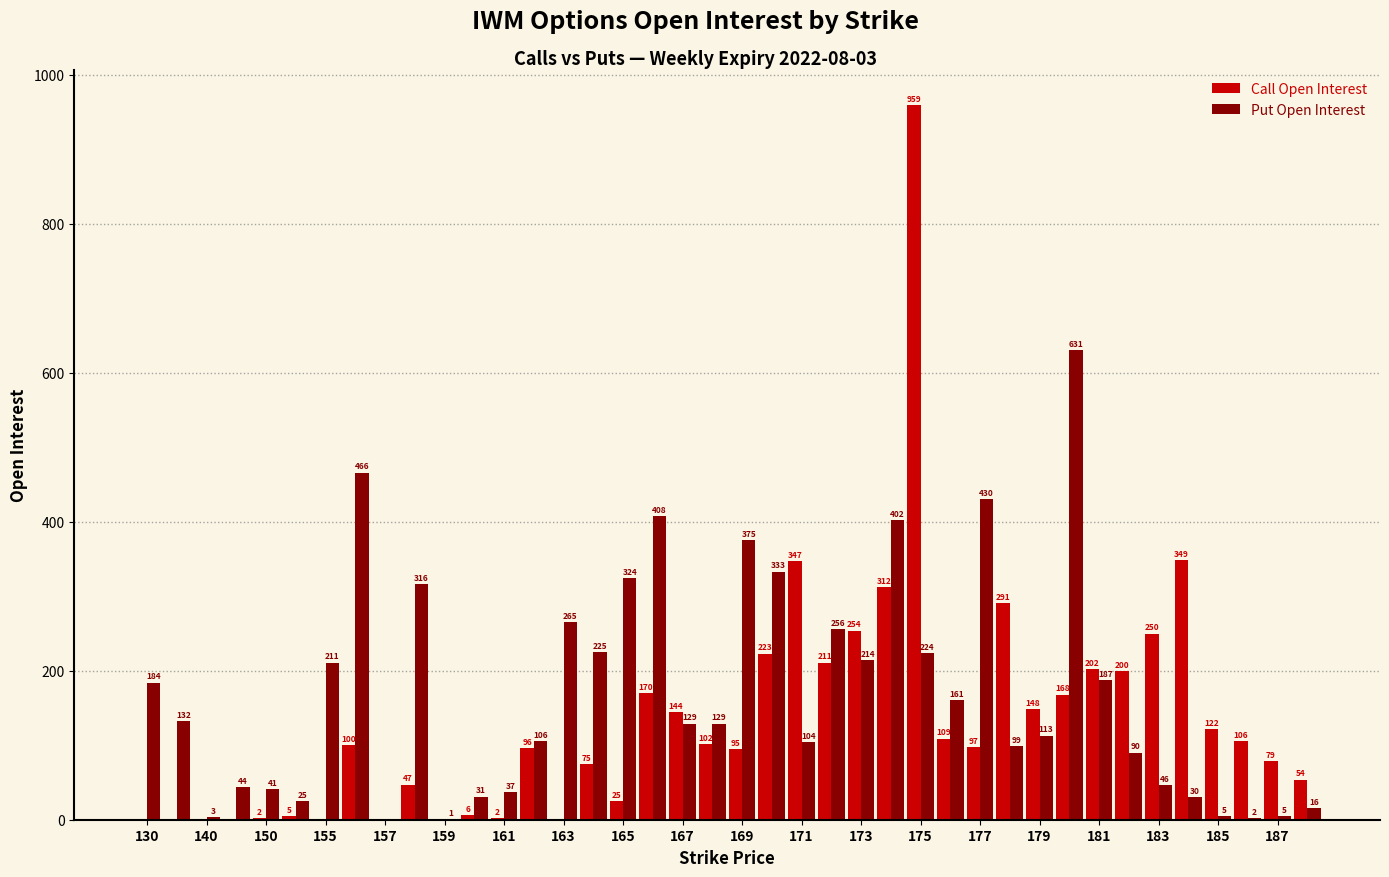

Which series has the largest total across all categories?

Put Open Interest